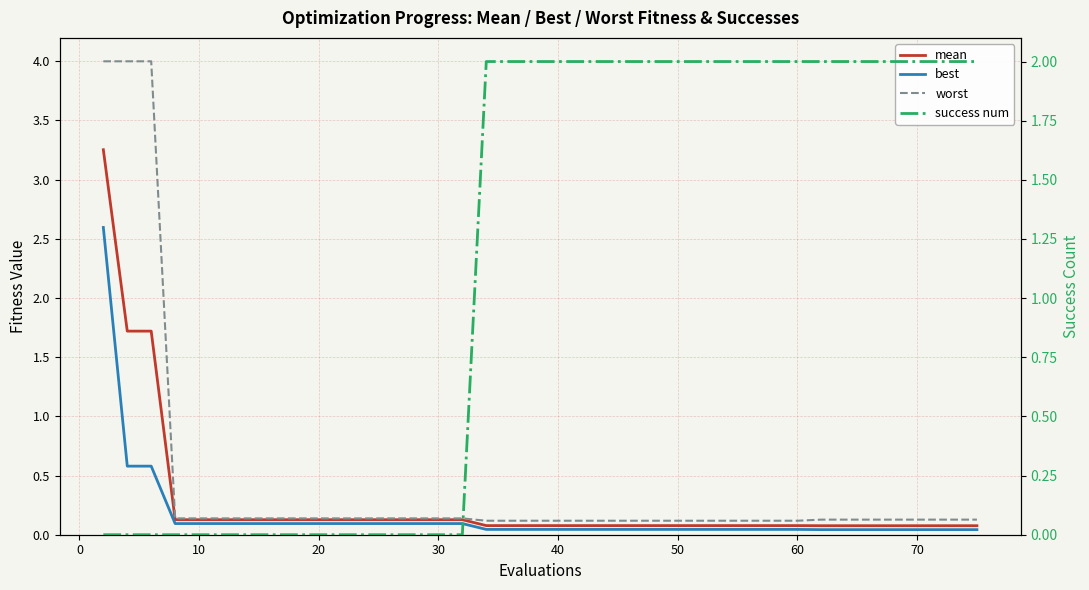

True or false: best and mean cross at least once.

False